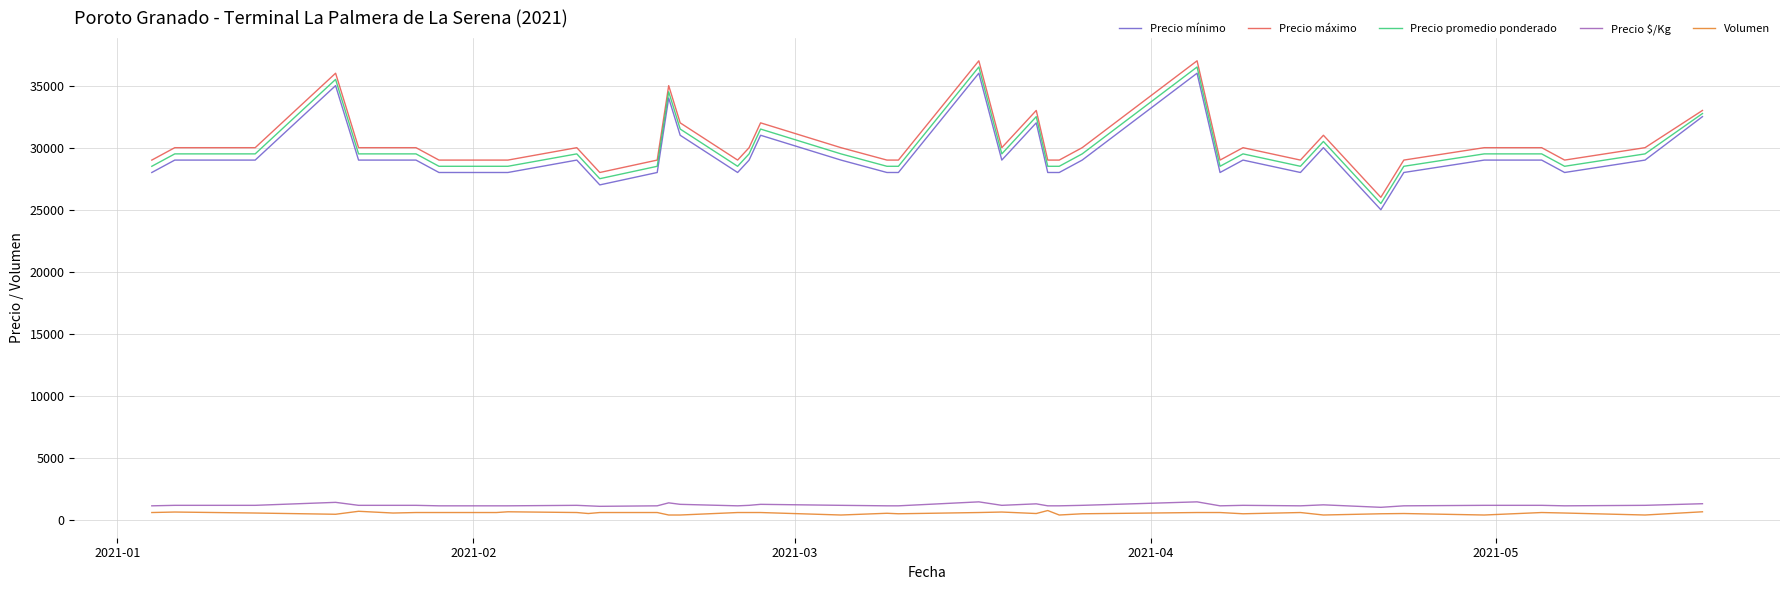

Does the chart display data point markers on the line(s)?

No